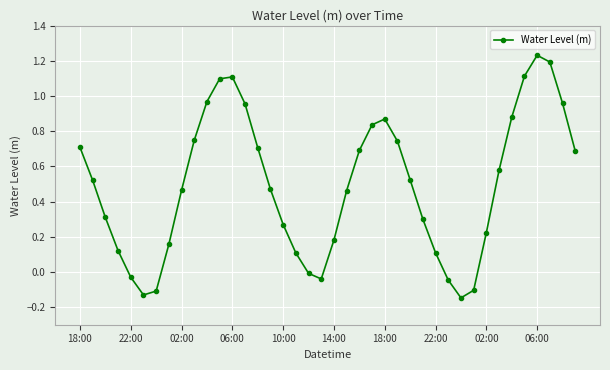

Does the chart display data point markers on the line(s)?

Yes